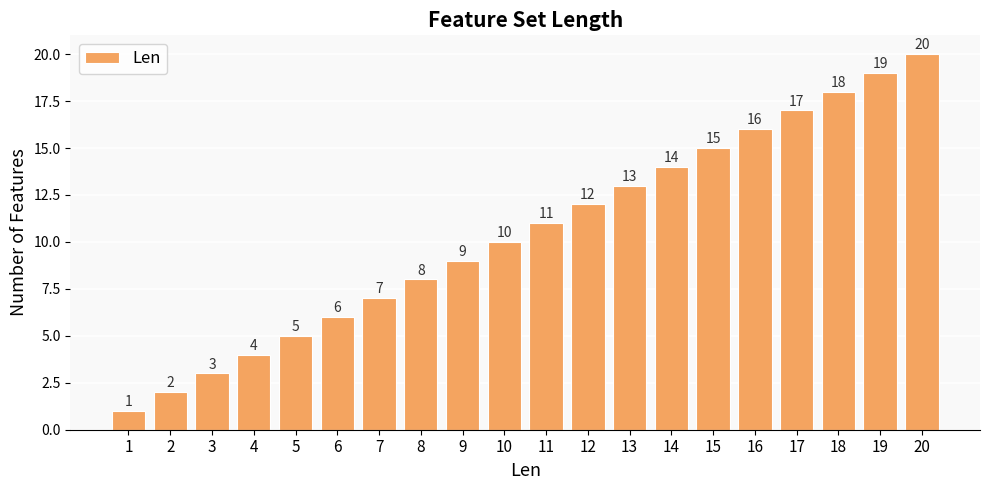

What is the minimum value shown in the chart?

1